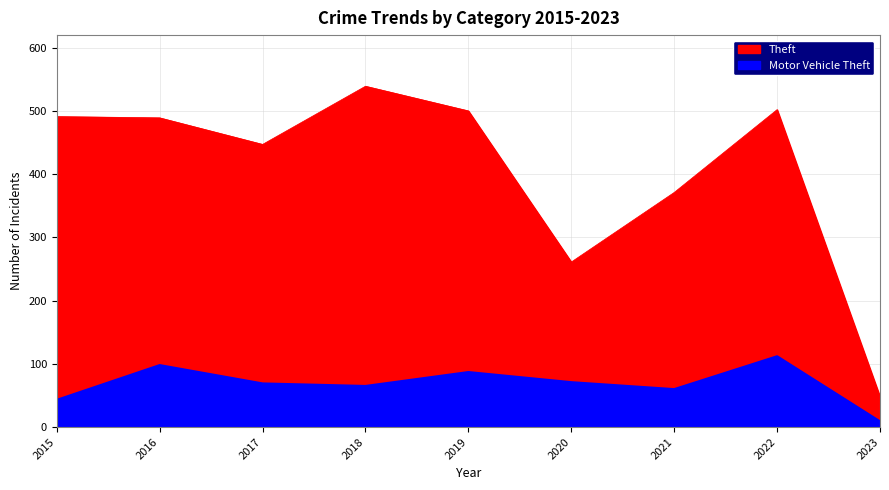

How many interior local valleys does the Theft series have?

2